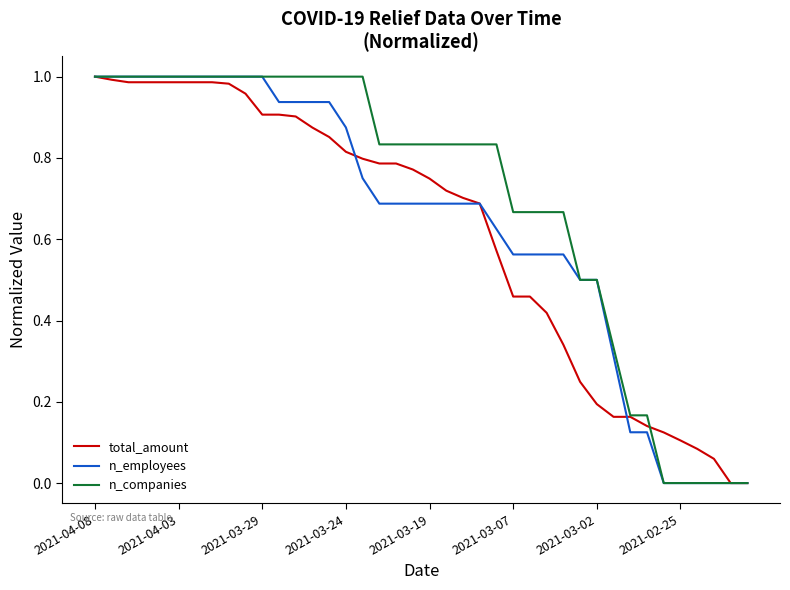

What are all the series names shown in the legend?

total_amount, n_employees, n_companies